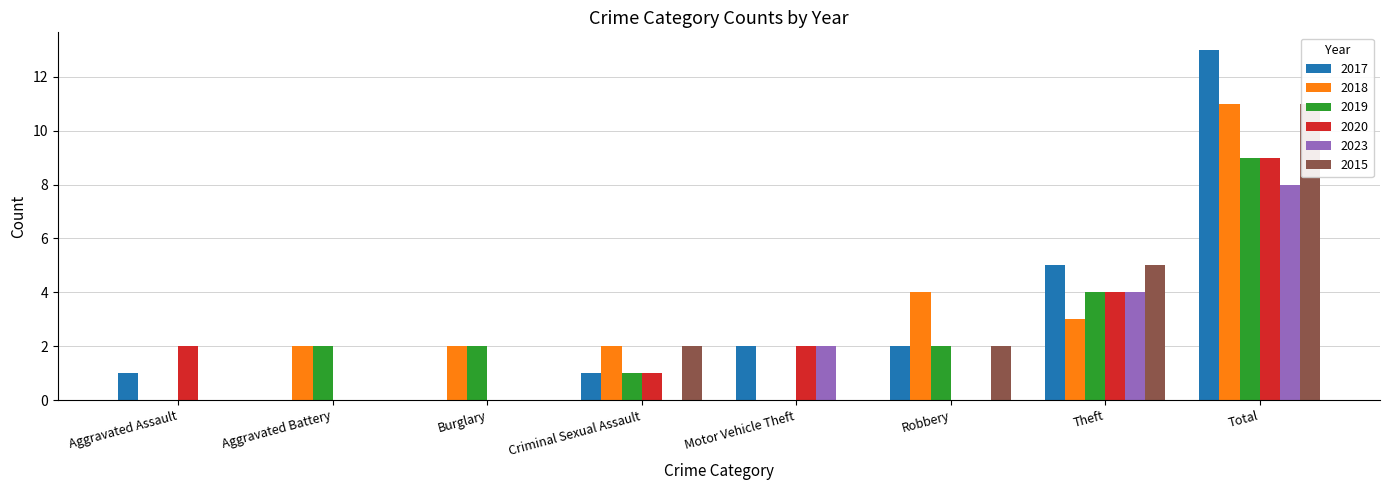

Where does the 2015 series first go above 2?

Theft